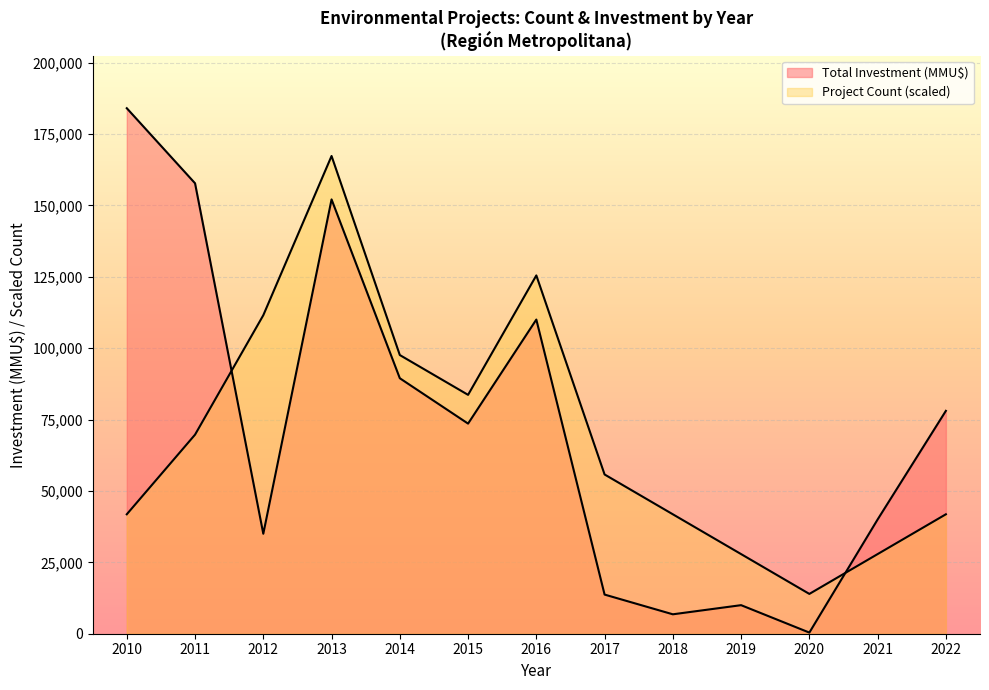

The value of Project Count at 2014 is 47072.2. True or false?

False